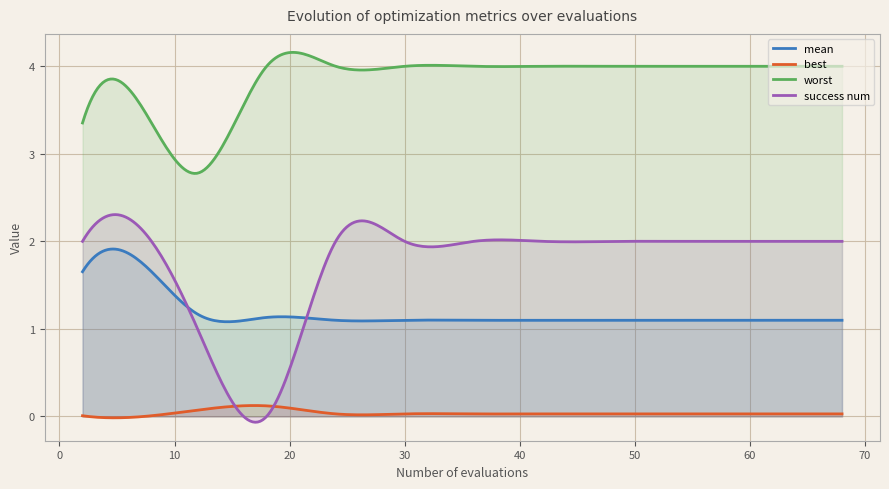

Rank the series by their maximum value, from highest to lowest.

worst, success num, mean, best